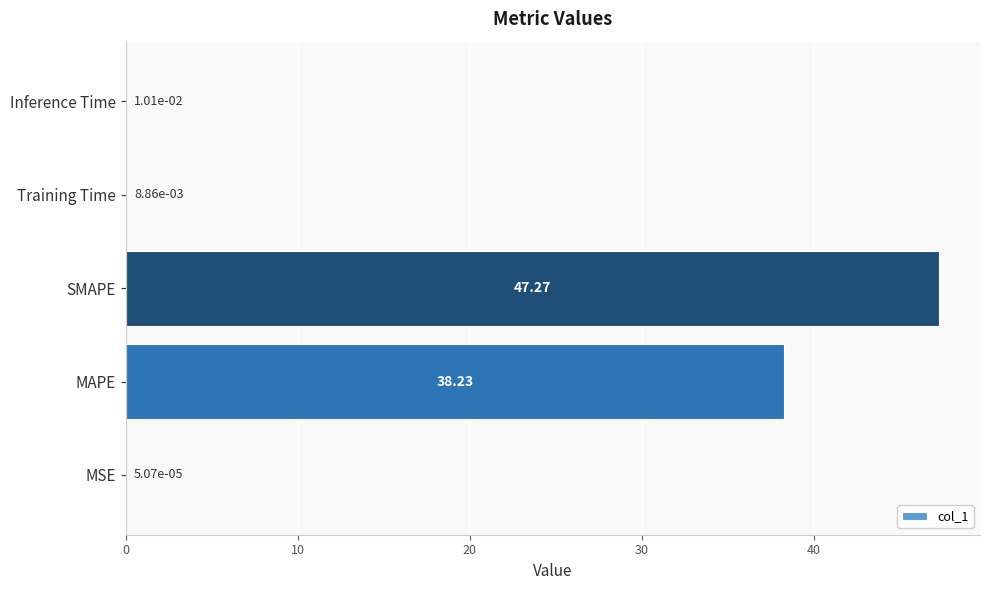

At which label is the value closest to 23?

MAPE